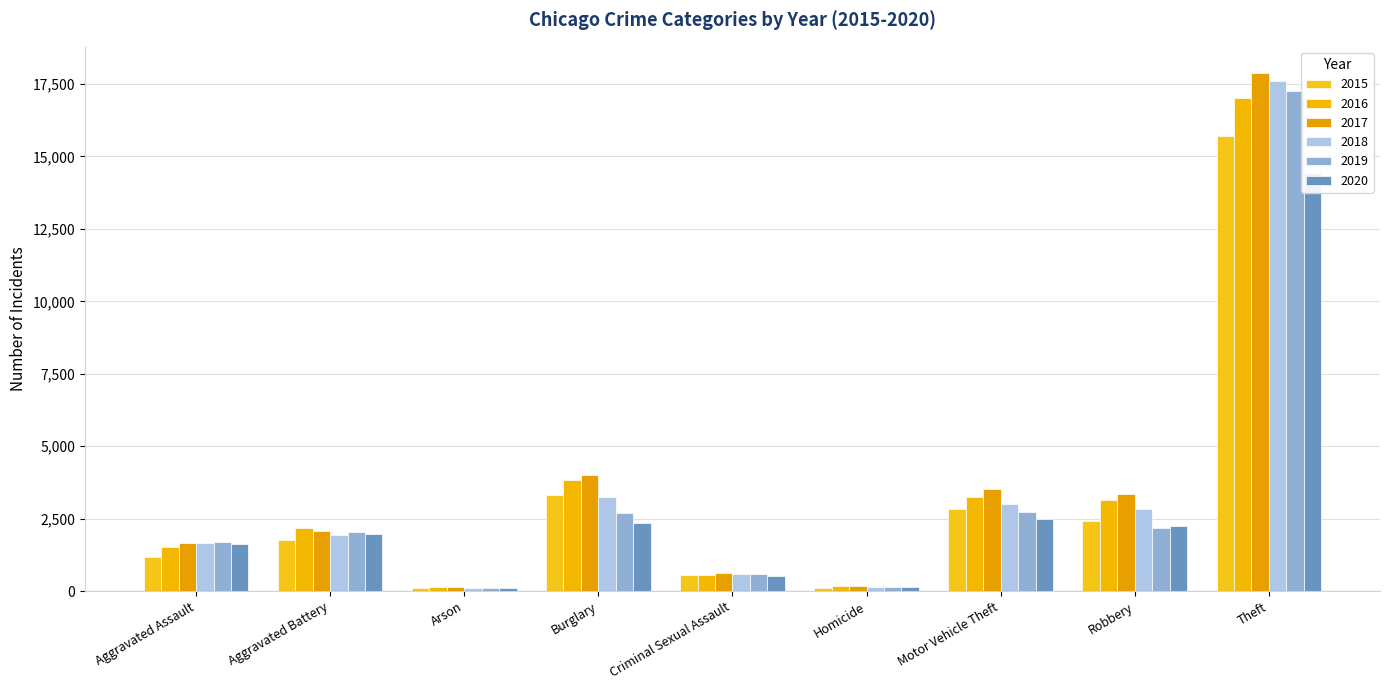

How many bars are there in total?

54